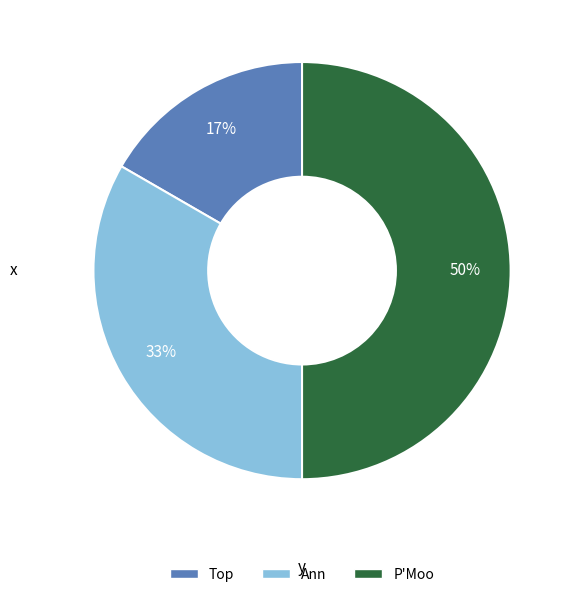

To the nearest percent, what is the average slice percentage?

33%